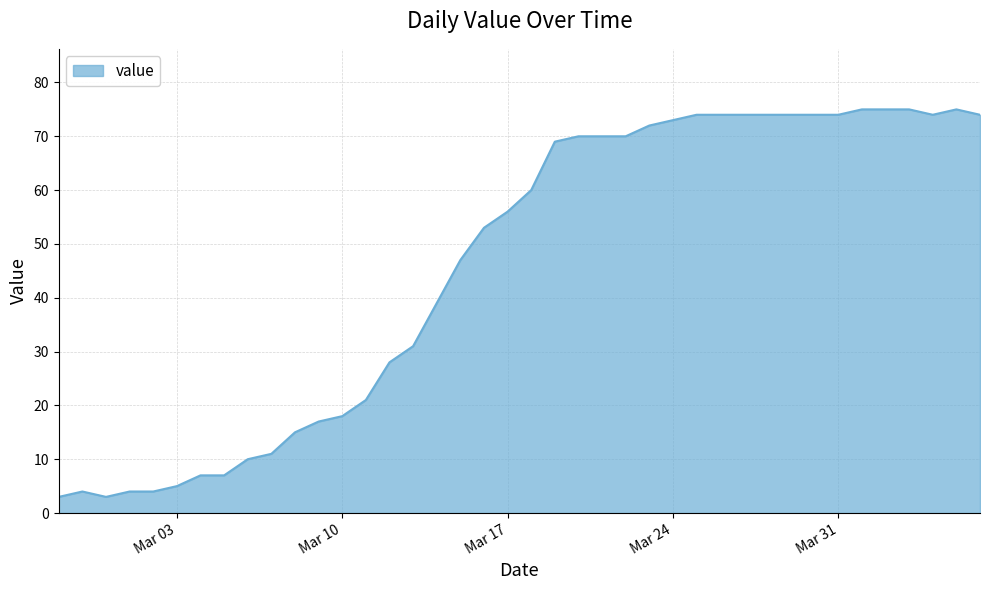

What is the smallest value displayed?

3